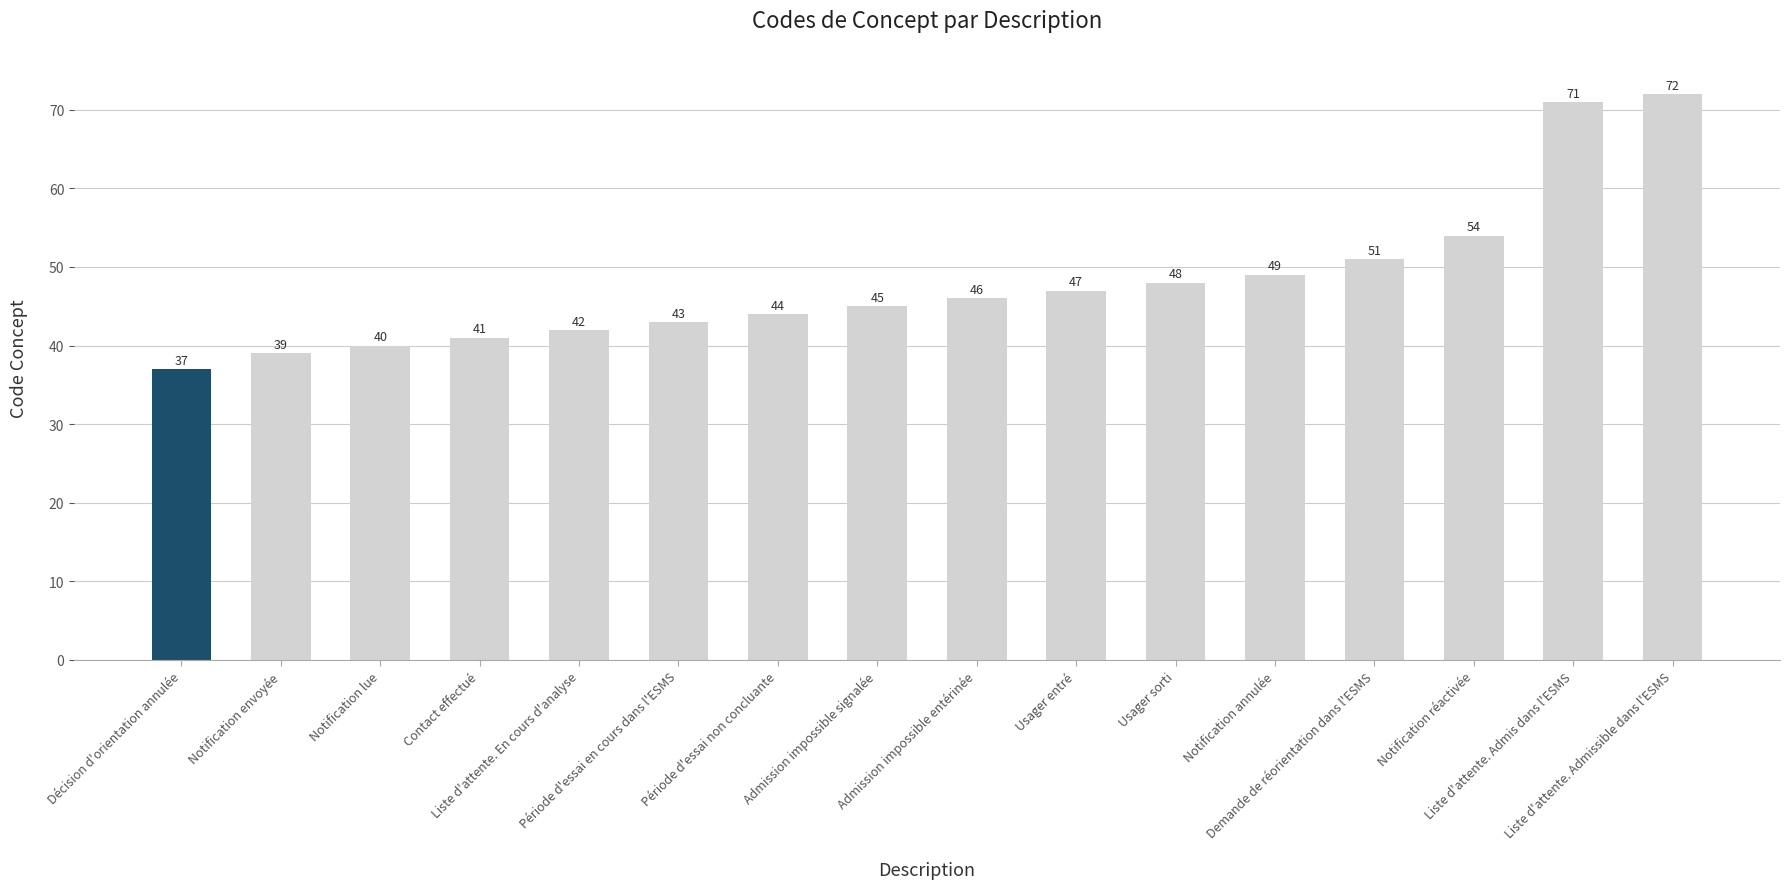

What is the label of the 10th bar from the right?

Période d'essai non concluante